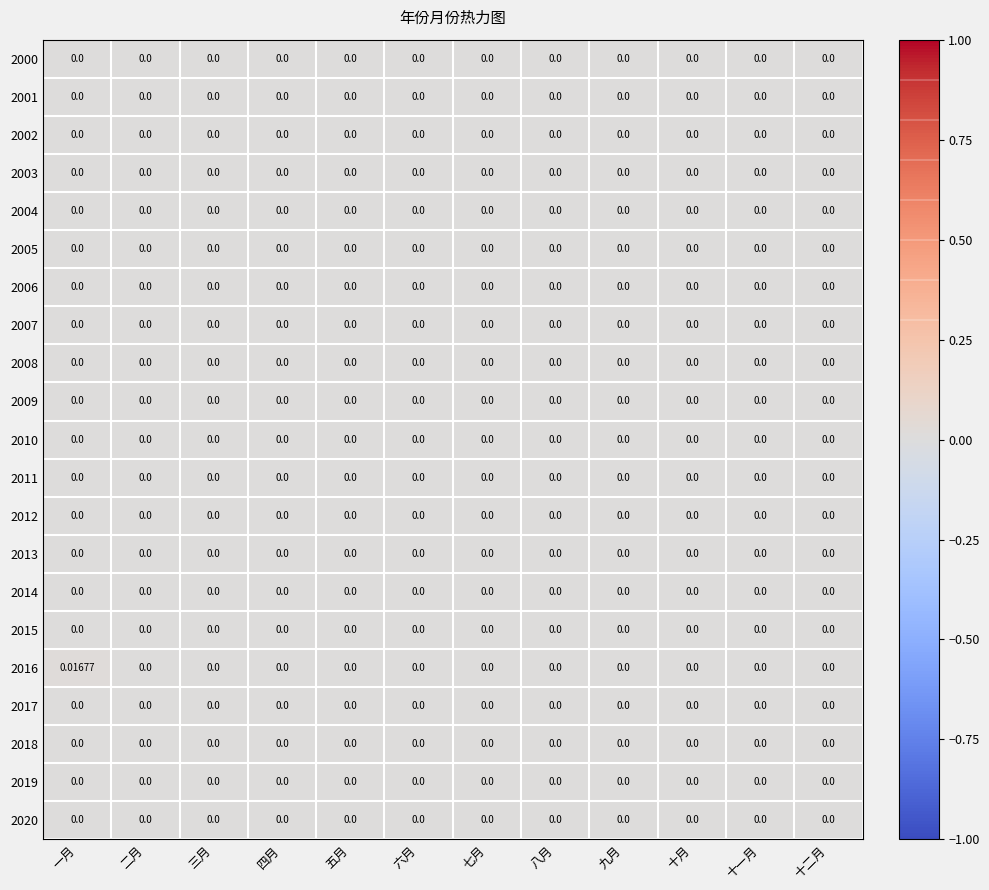

Which label corresponds to the largest value in the chart?

一月